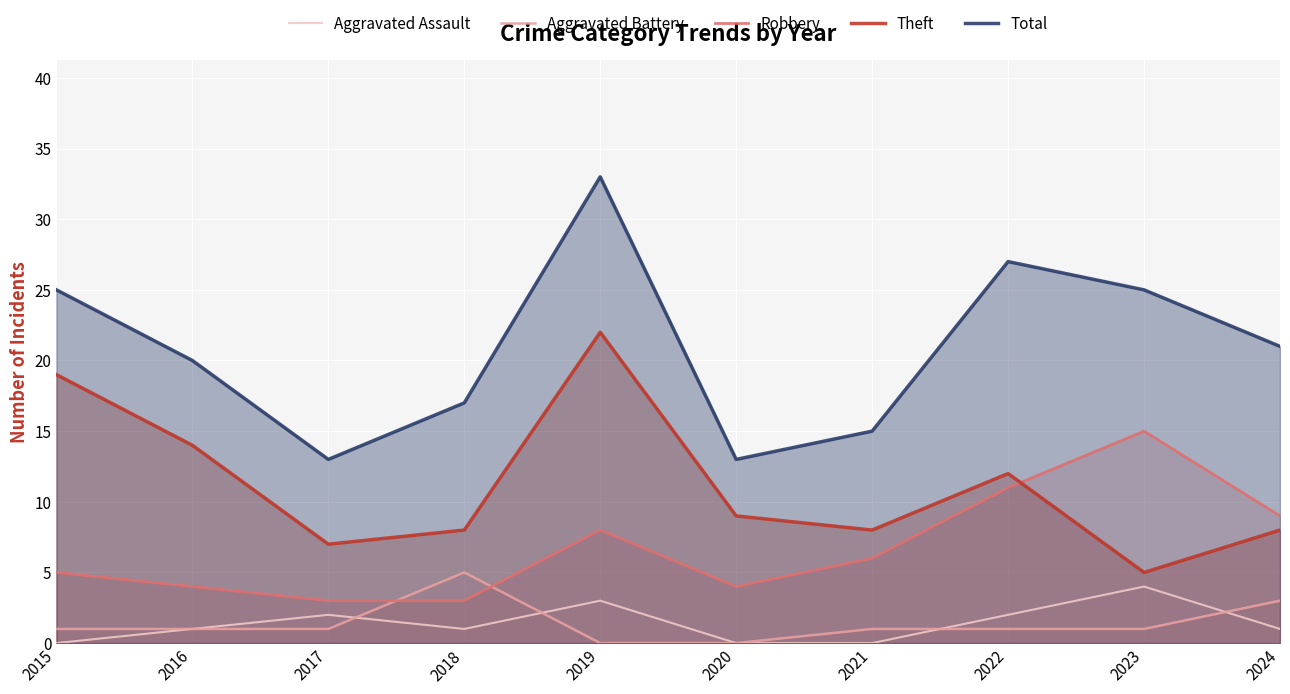

Which series changed the most between 2015 and 2023?

Theft